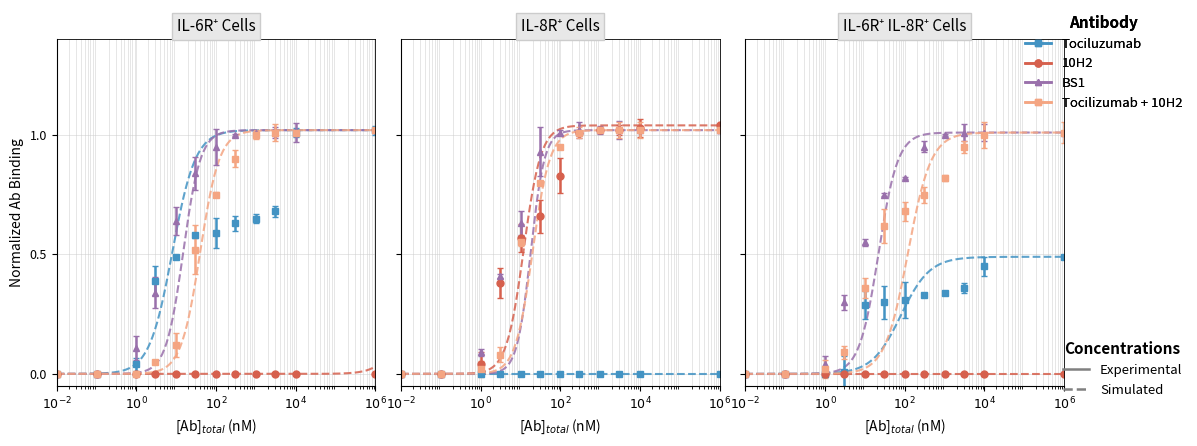

Is the value of BS1 at 6 greater than the value of Tociluzumab at $10^{4}$?

Yes